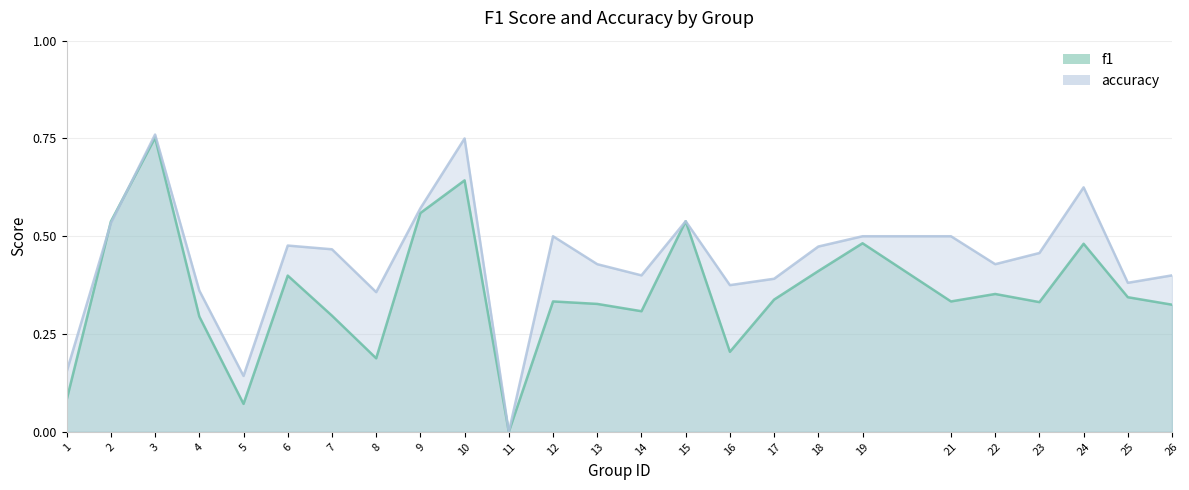

How many lines are shown in the chart?

2